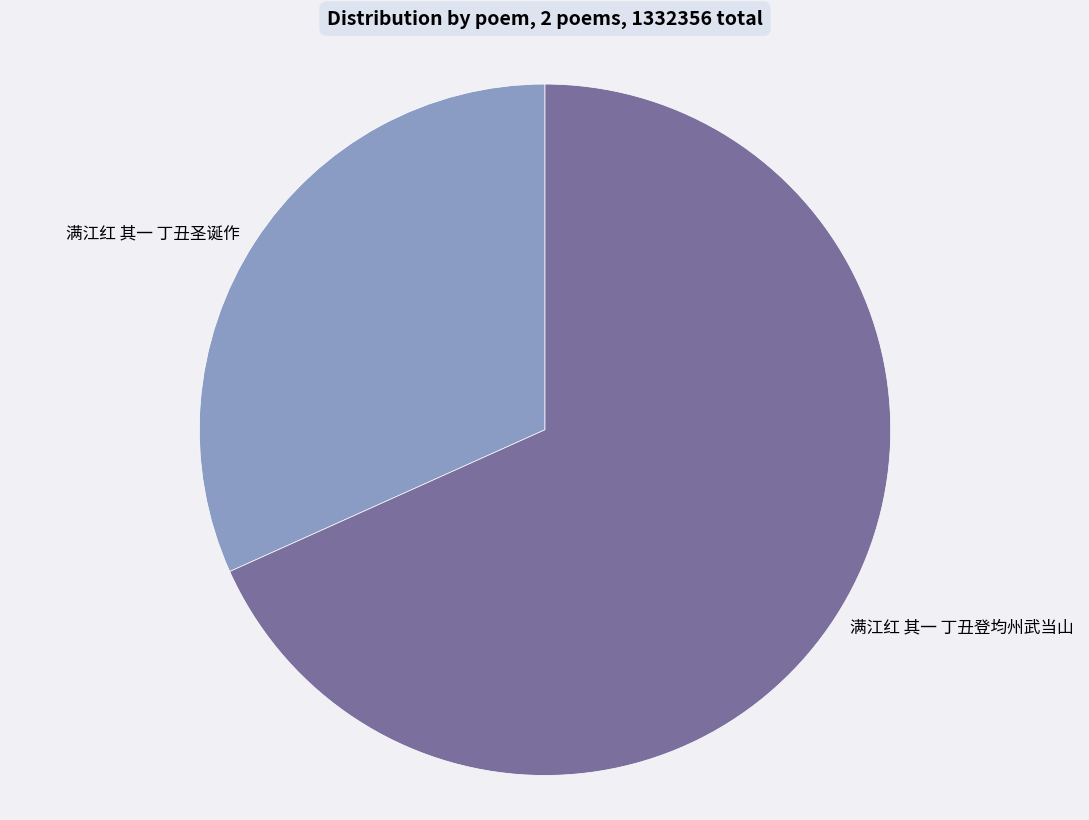

What is the largest slice in the pie chart?

满江红 其一 丁丑登均州武当山